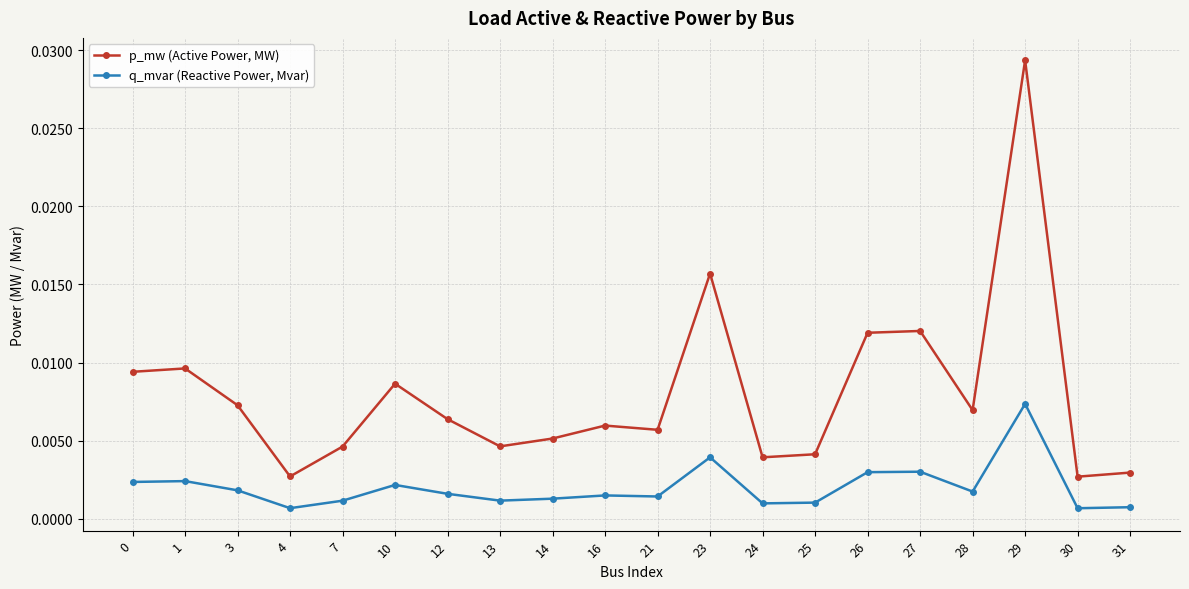

True or false: q_mvar (Reactive Power, Mvar) has more than 1 points higher than both neighbors.

True